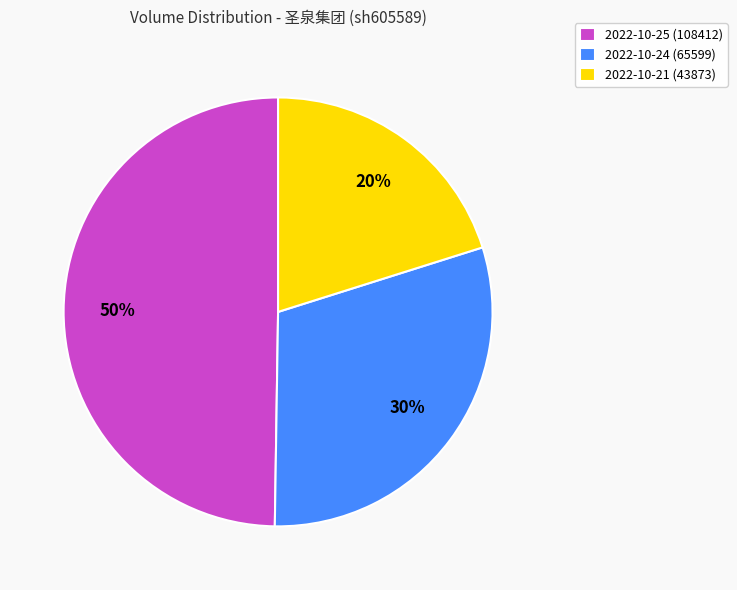

True or false: 2022-10-25 (108412) accounts for 43% of the total.

False